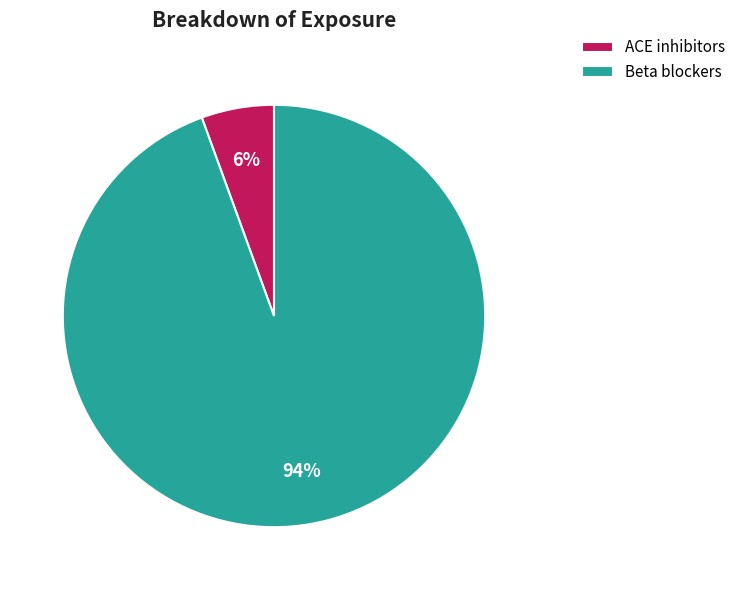

How many slices are in this pie chart?

2